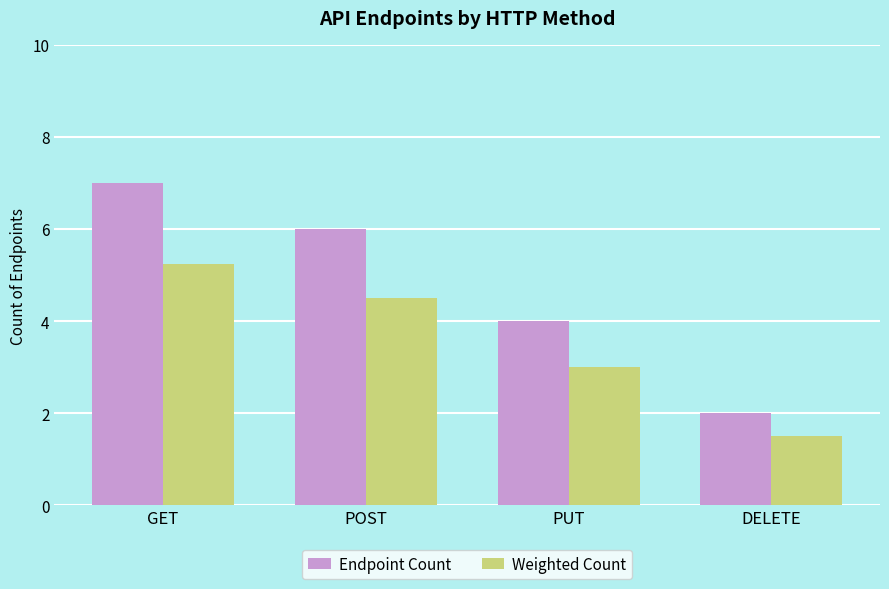

Which series has the largest total across all categories?

Endpoint Count